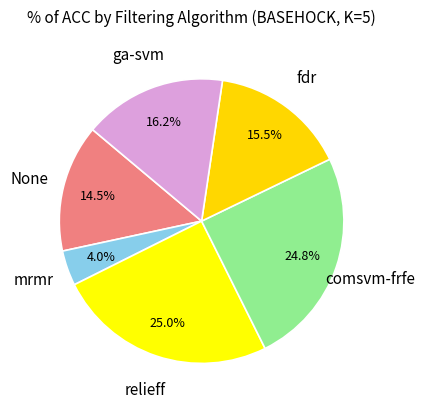

How many segments does this pie chart have?

6